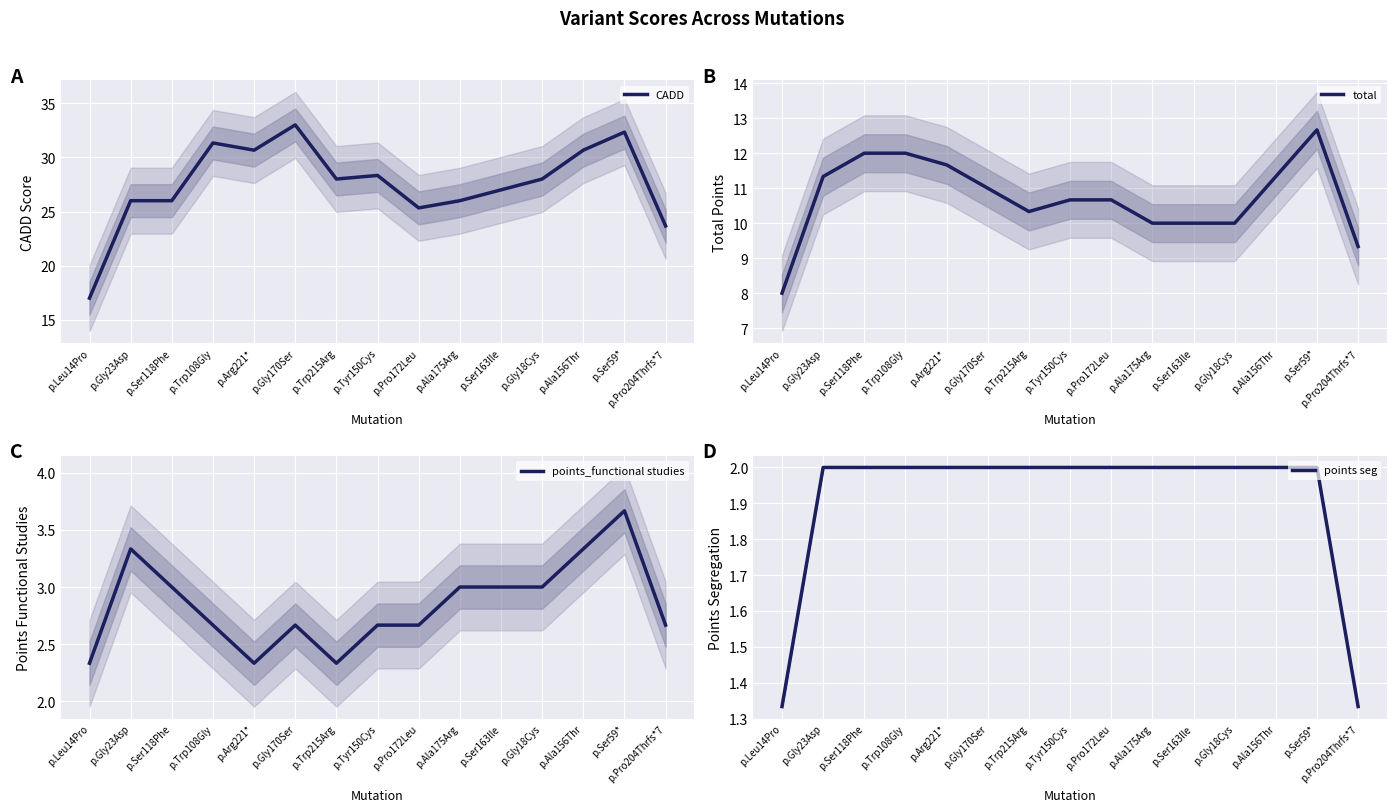

Read the CADD value at p.Leu14Pro.

17.0